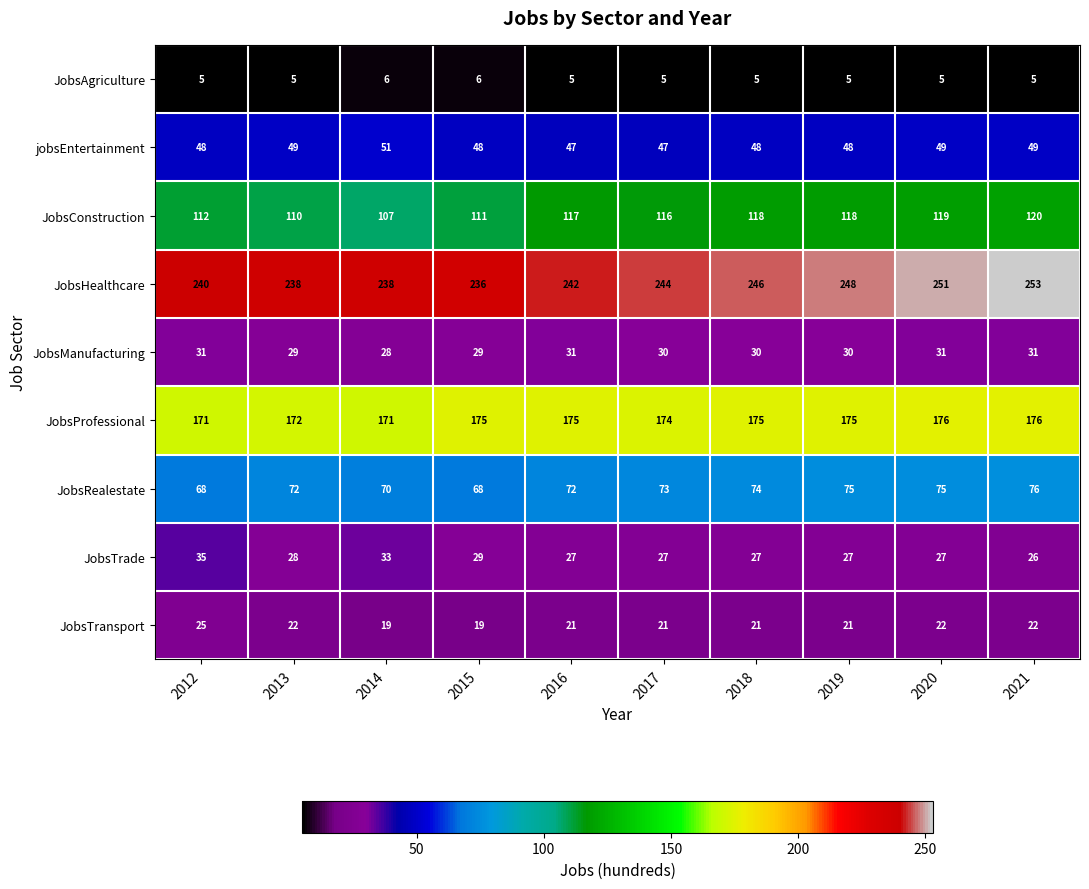

Which series changed the most between 2012 and 2021?

JobsHealthcare